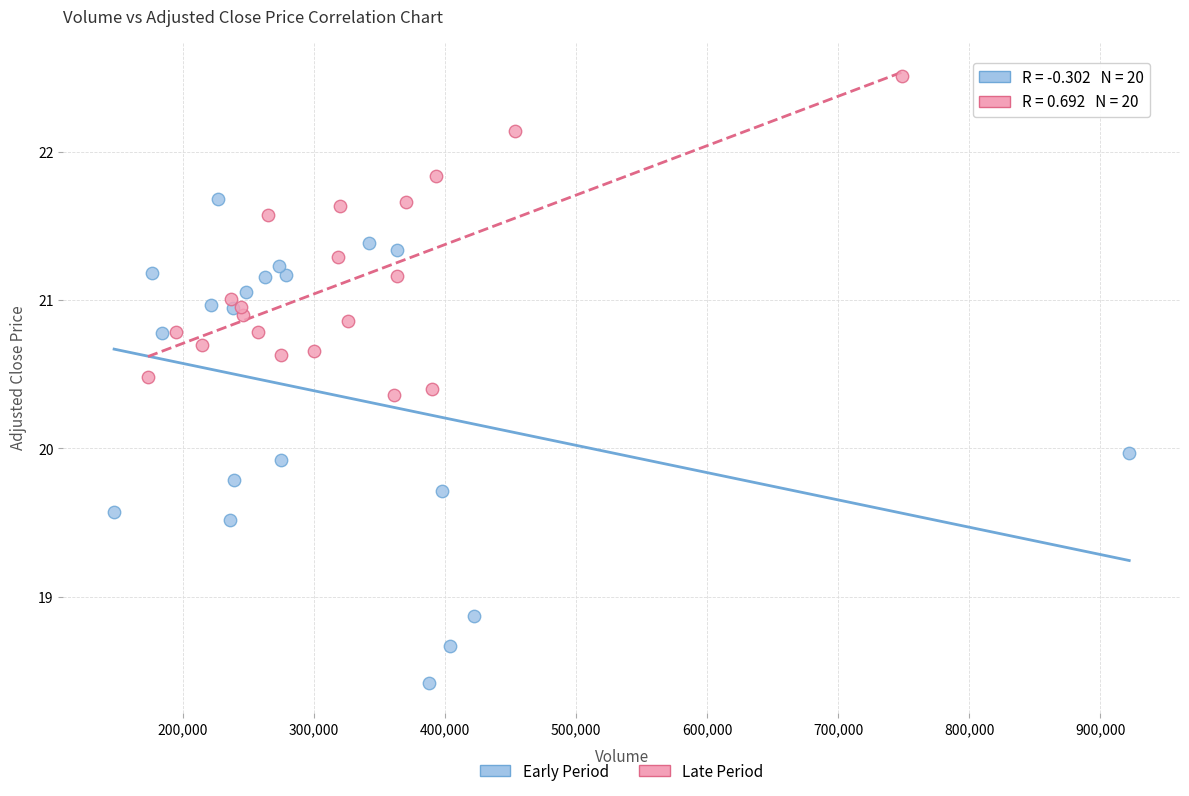

Which series contains the lowest Y value?

Early Period